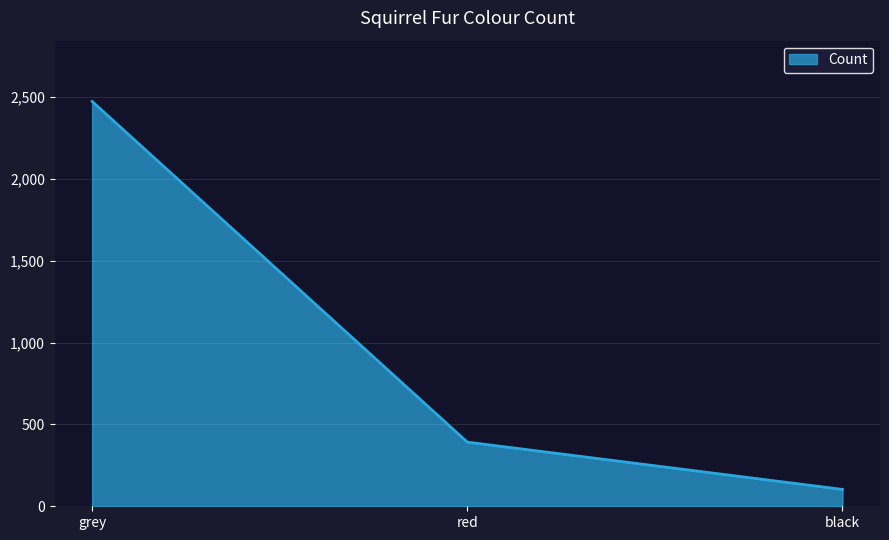

List the labels in order of value, largest first.

grey, red, black